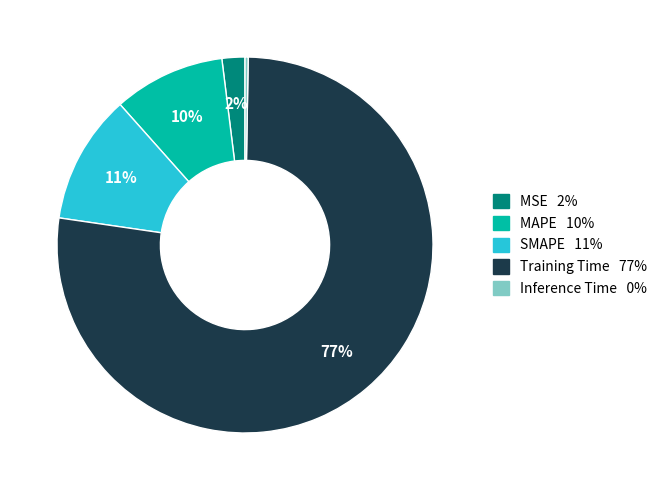

To the nearest percent, what is the average slice percentage?

20%